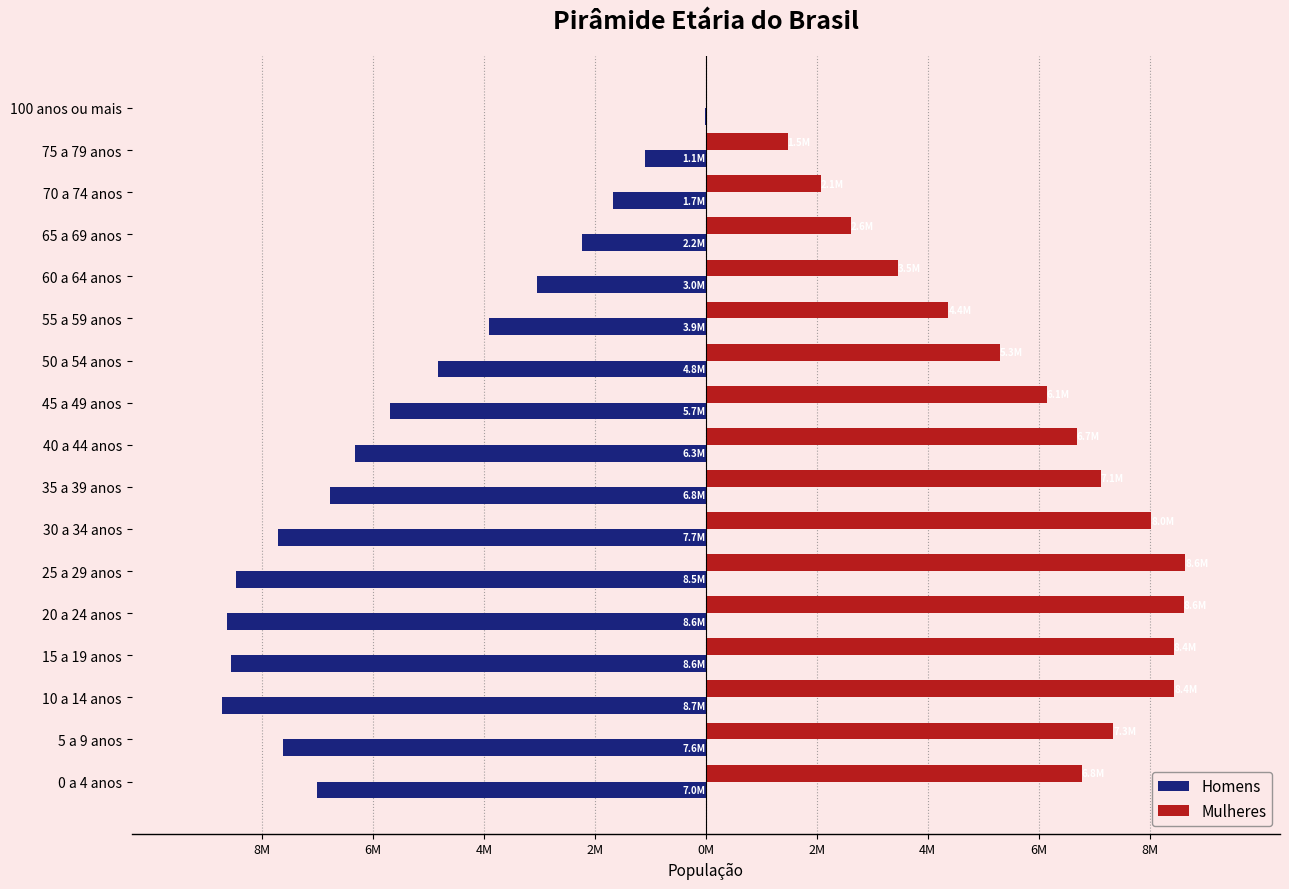

Where is Mulheres nearest to the value 4330204?

55 a 59 anos